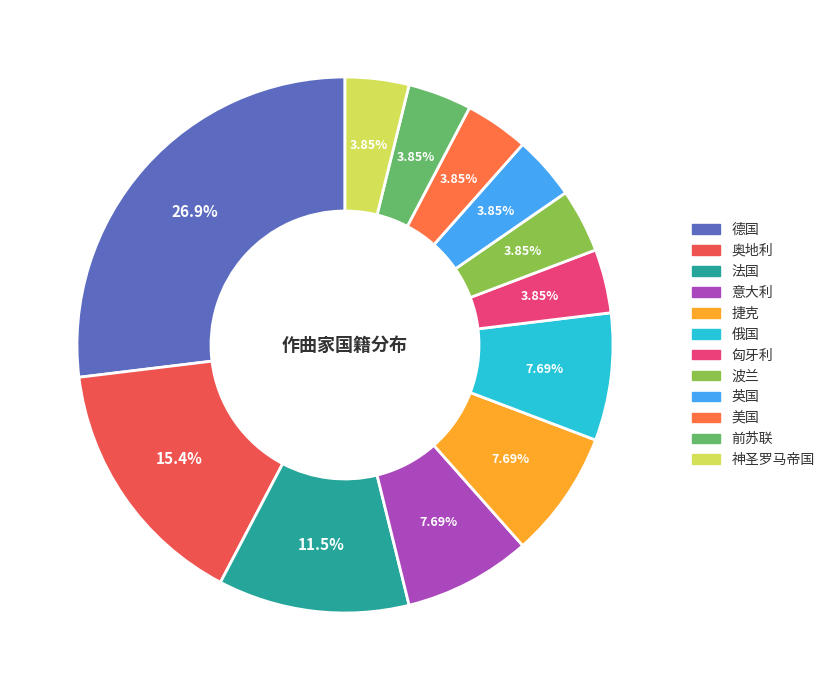

Is it true that 英国 is 4% of the pie?

True